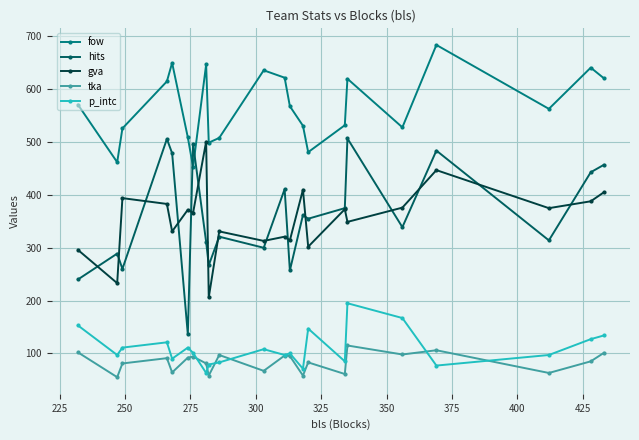

In tka, how many points are lower than both neighbors (excluding endpoints)?

8